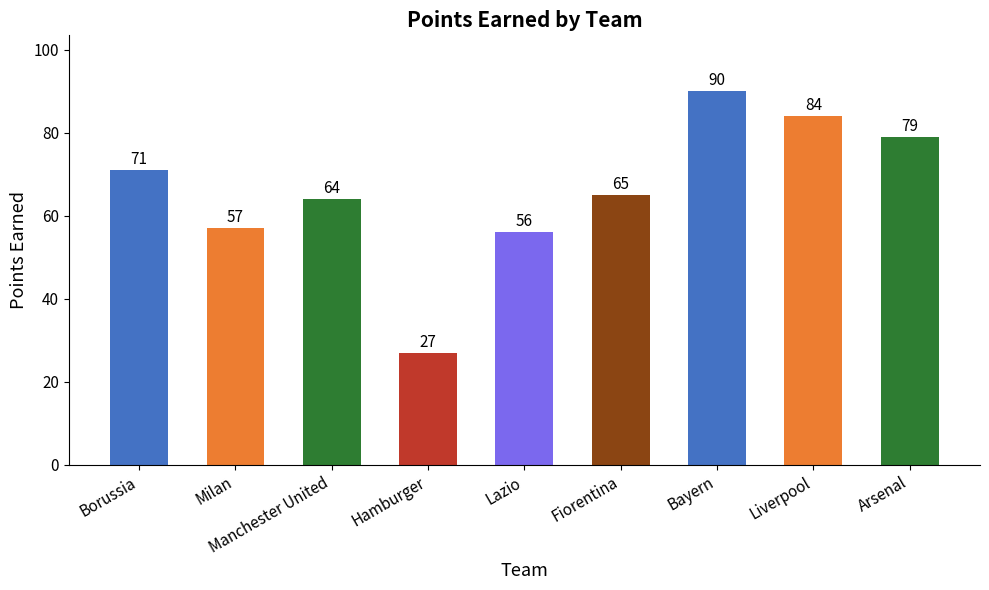

At which category does the chart reach its minimum across all series?

Hamburger